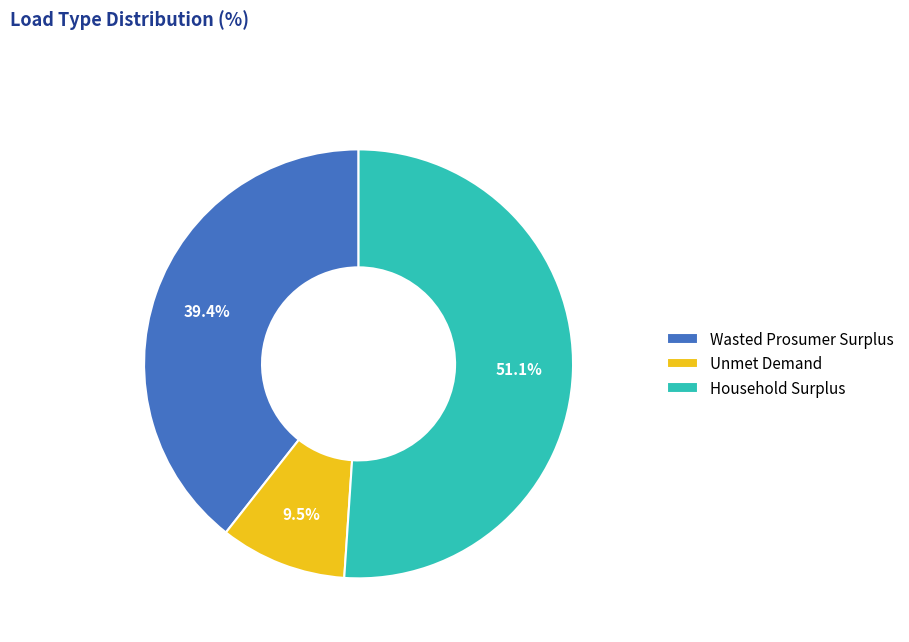

To the nearest percent, what portion does Household Surplus represent?

51%